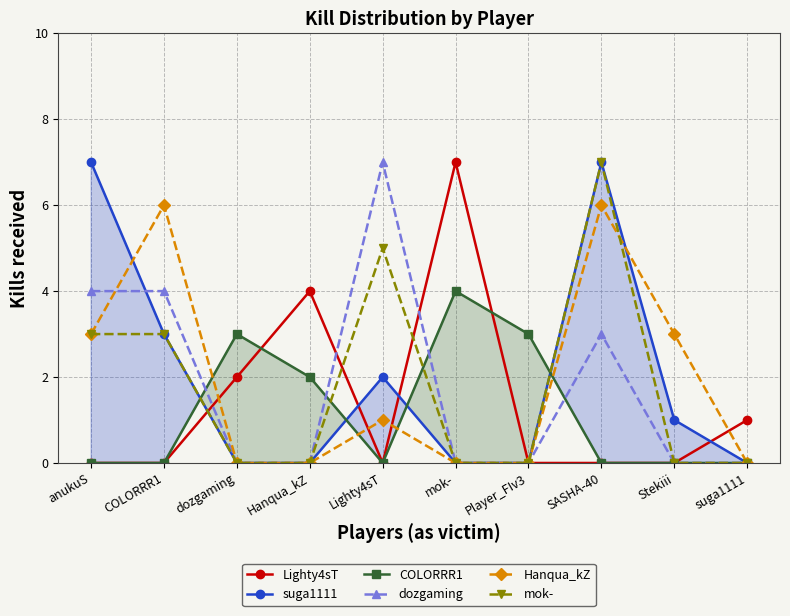

What is the label of the 1st point from the right?

suga1111